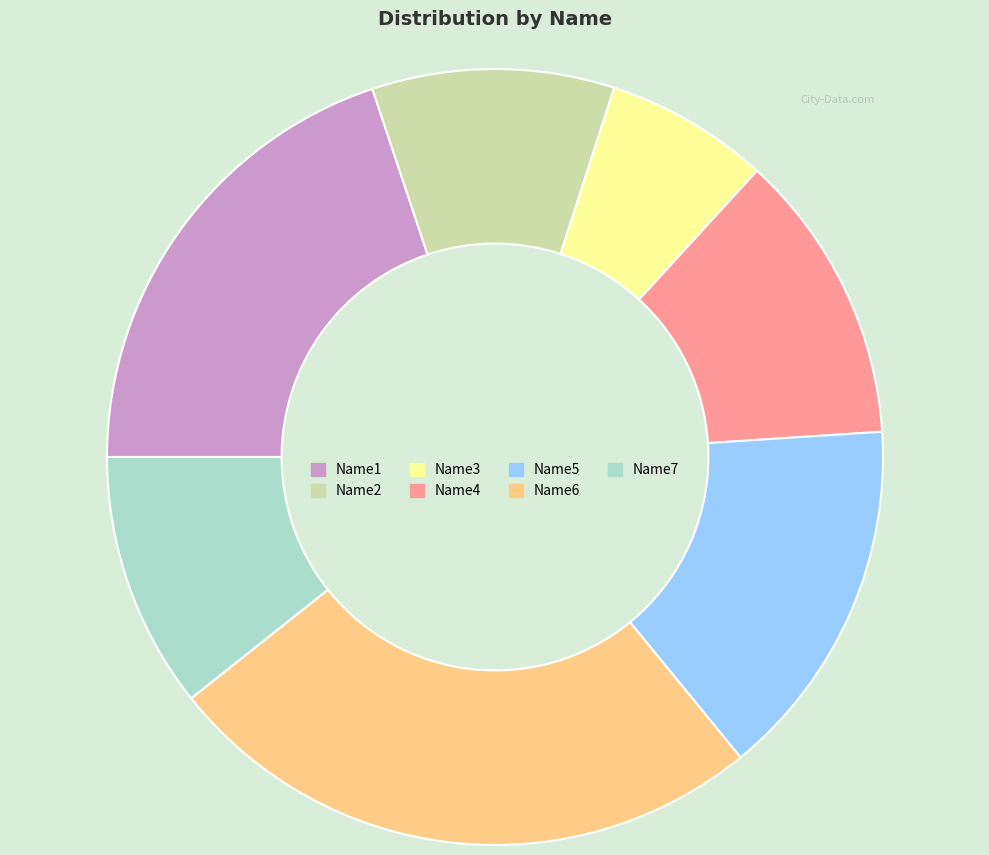

Which has a higher value, Name3 or Name2?

Name2